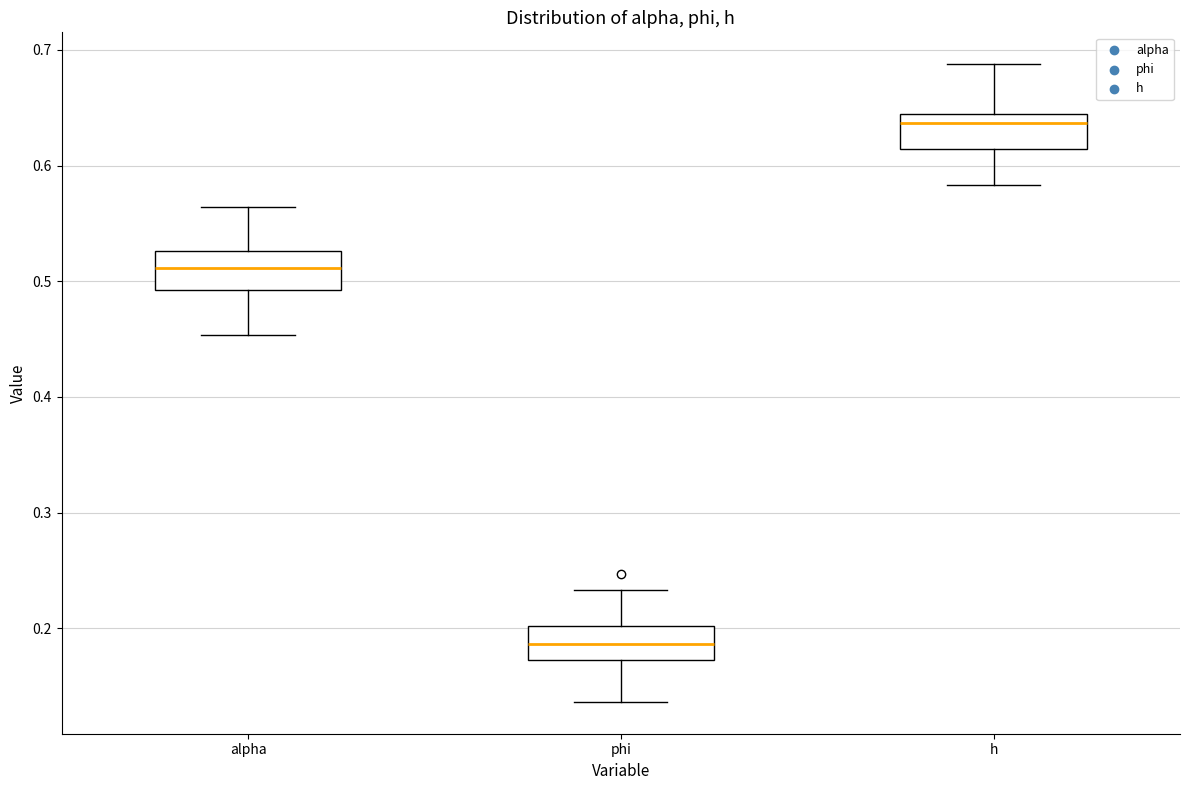

Where does the median line of the box for phi sit on the y-axis? The values are not printed on the chart, so give them approximately, as read against the axis.

0.19